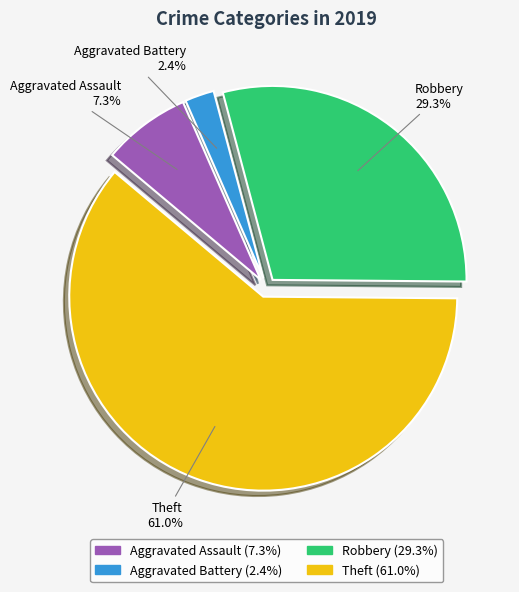

Does Aggravated Assault account for over 50% of the chart?

No